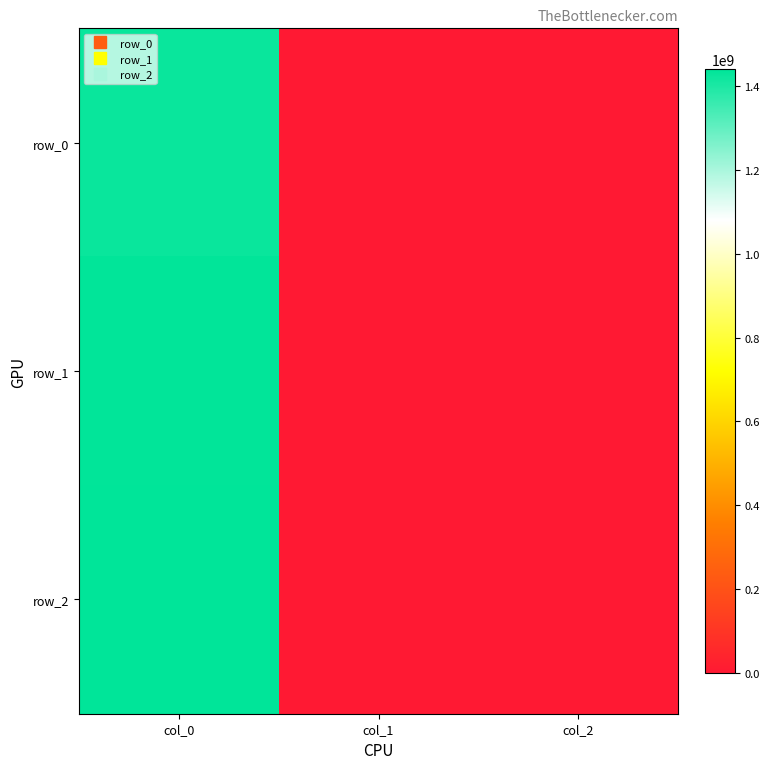

Read the row_0 value at col_0, to the nearest 50.

1424710200